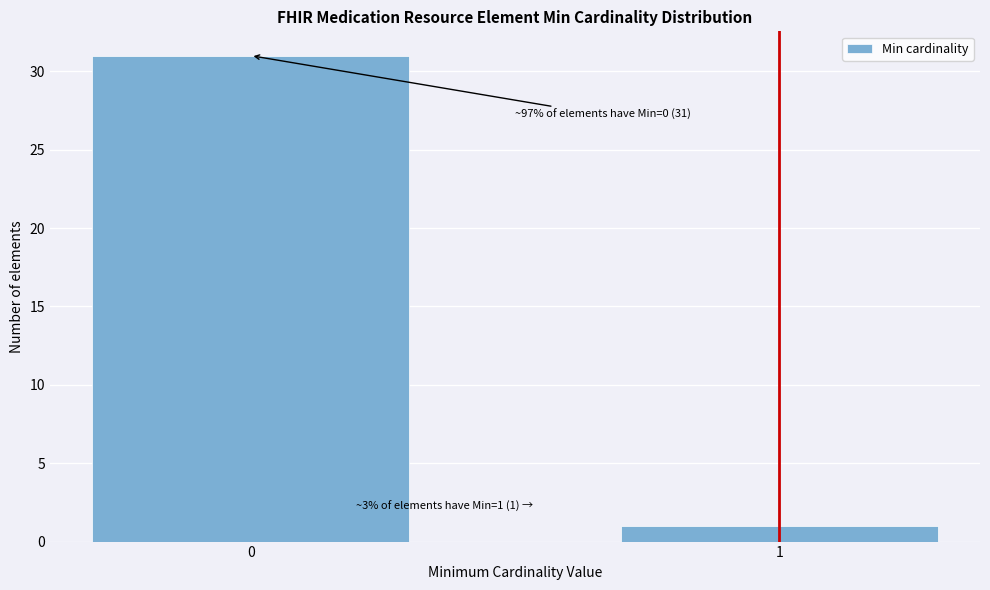

Reading right to left, what are all the values shown in this chart?

1=1	0=31